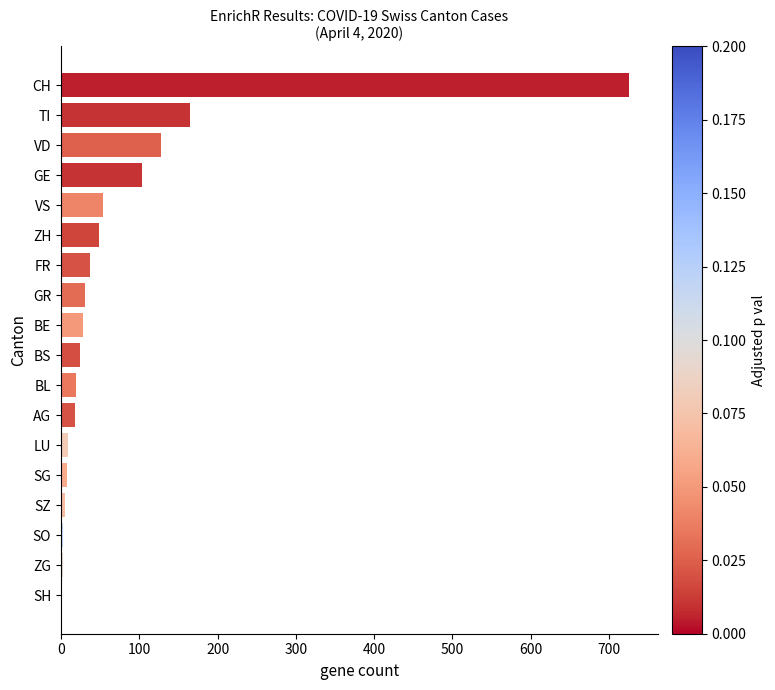

What is the ratio of the value at TI to the value at AG?

9.2